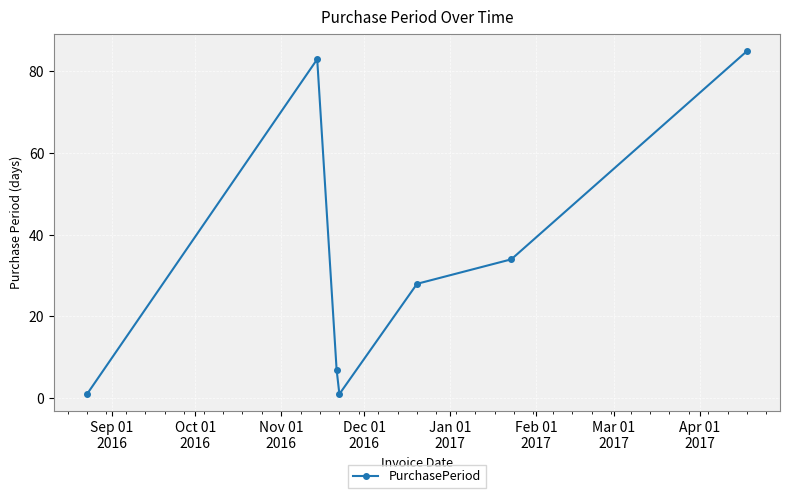

Reading right to left, what are all the values shown in this chart?

85	34	28	1	7	83	1